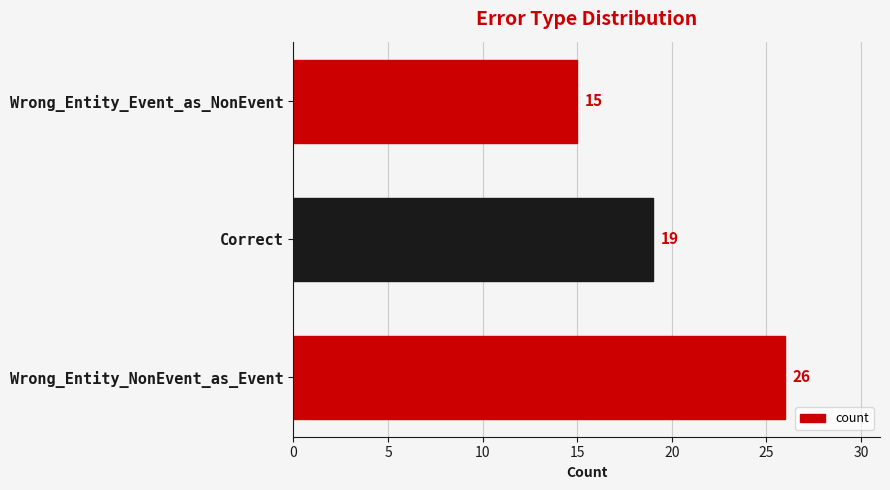

Reading bottom to top, what are all the values shown in this chart?

26	19	15